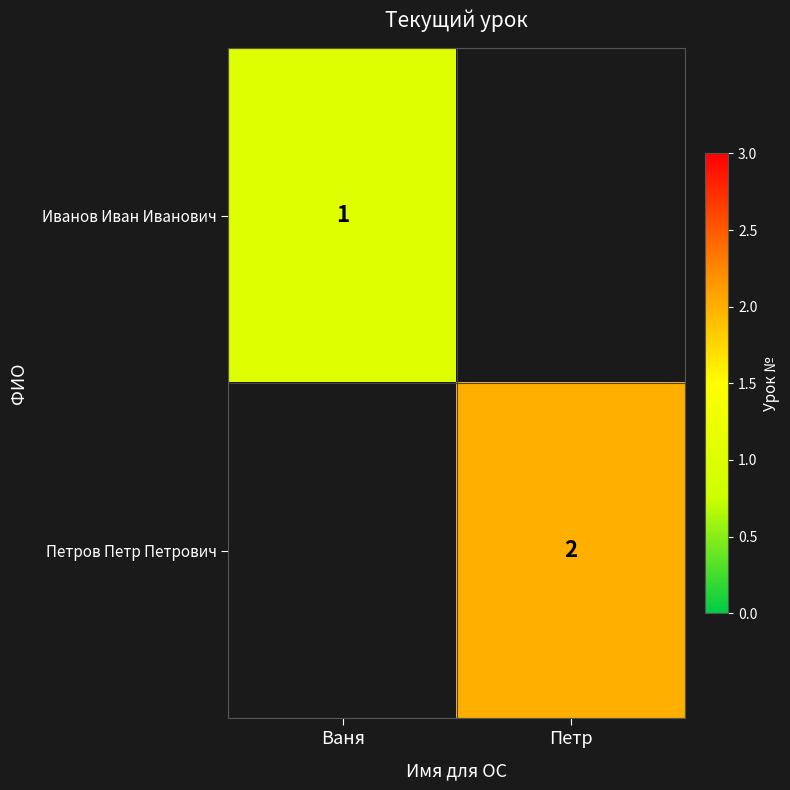

At how many categories does at least one series exceed 1?

1